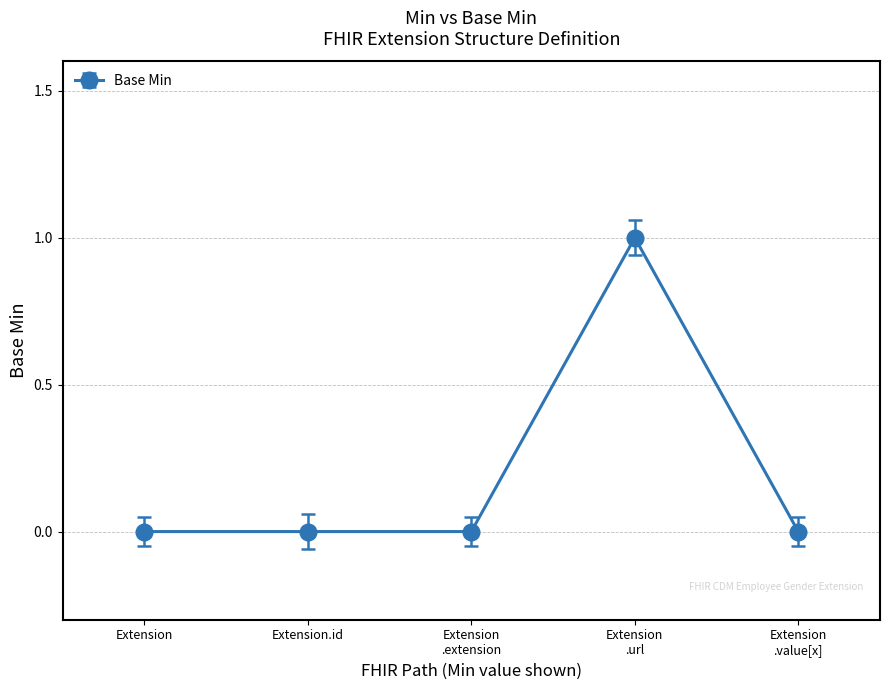

Is this an area chart (filled region under the line)?

No